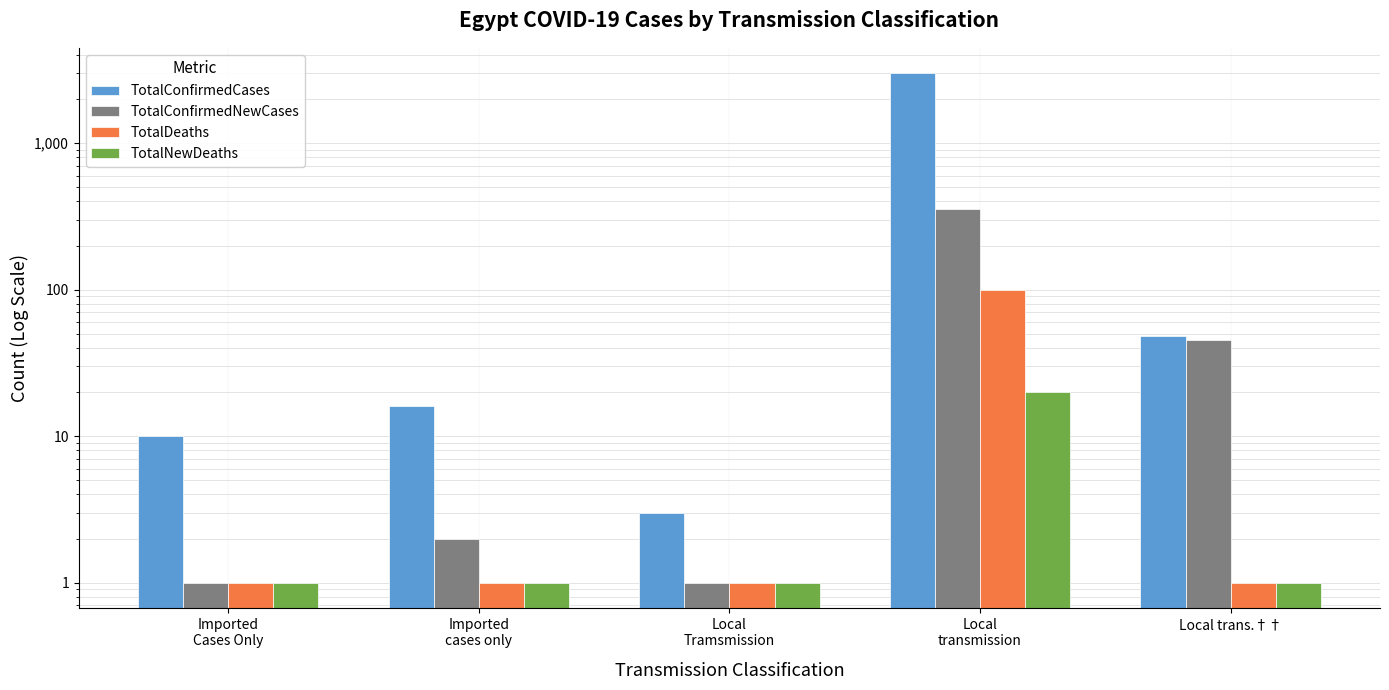

At how many categories does at least one series exceed 12?

3